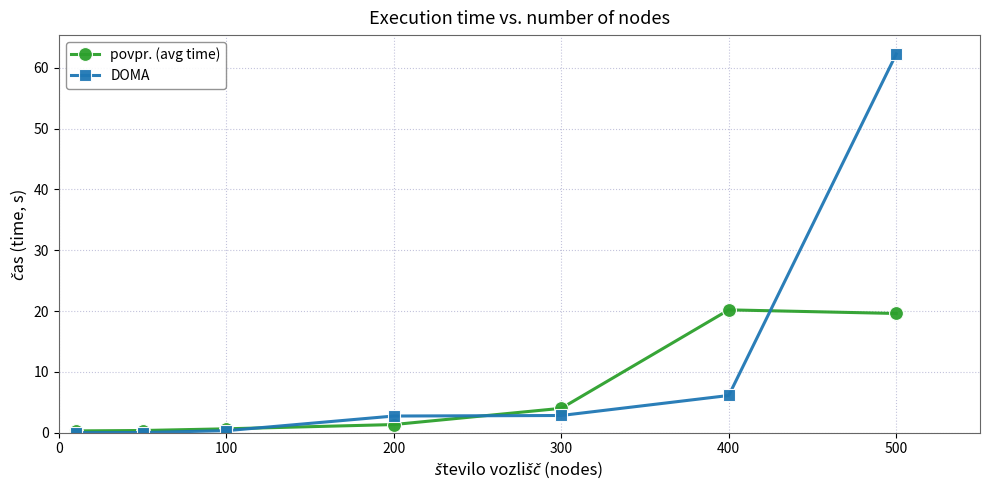

Rank the series by their maximum value, from lowest to highest.

povpr. (avg time), DOMA